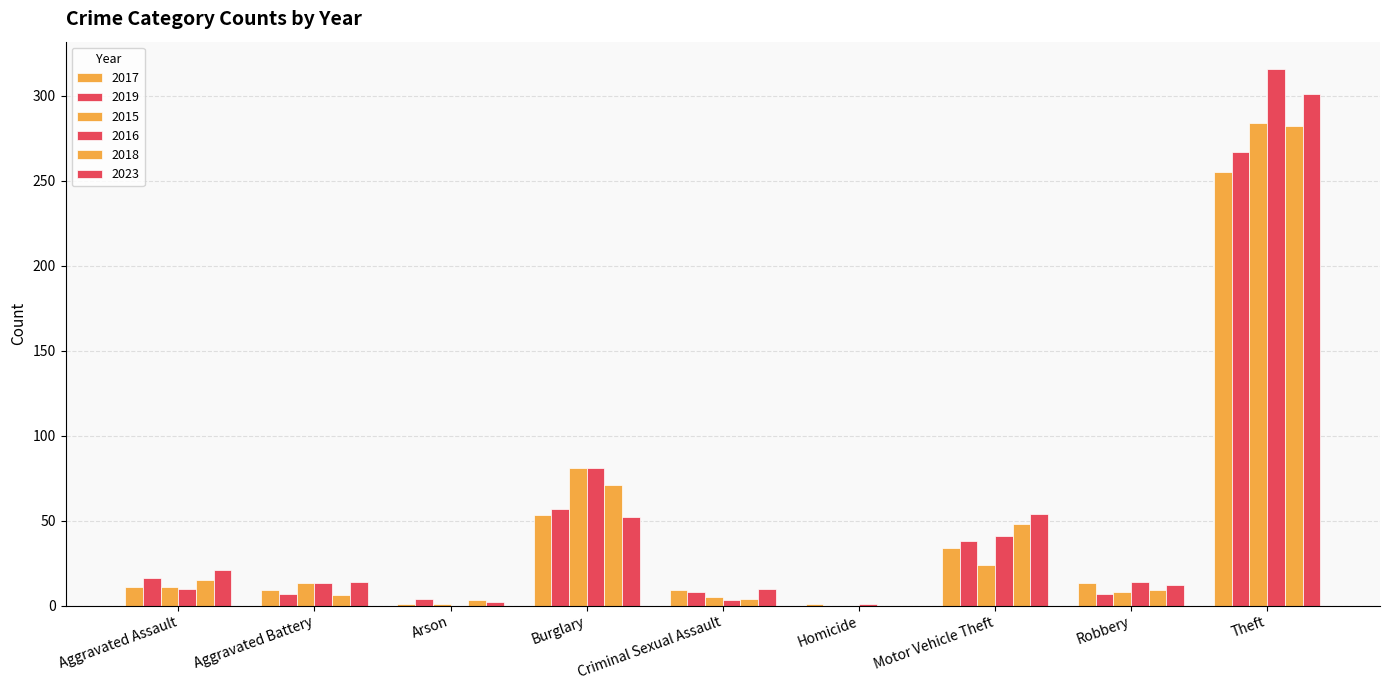

Are the bars horizontal?

No